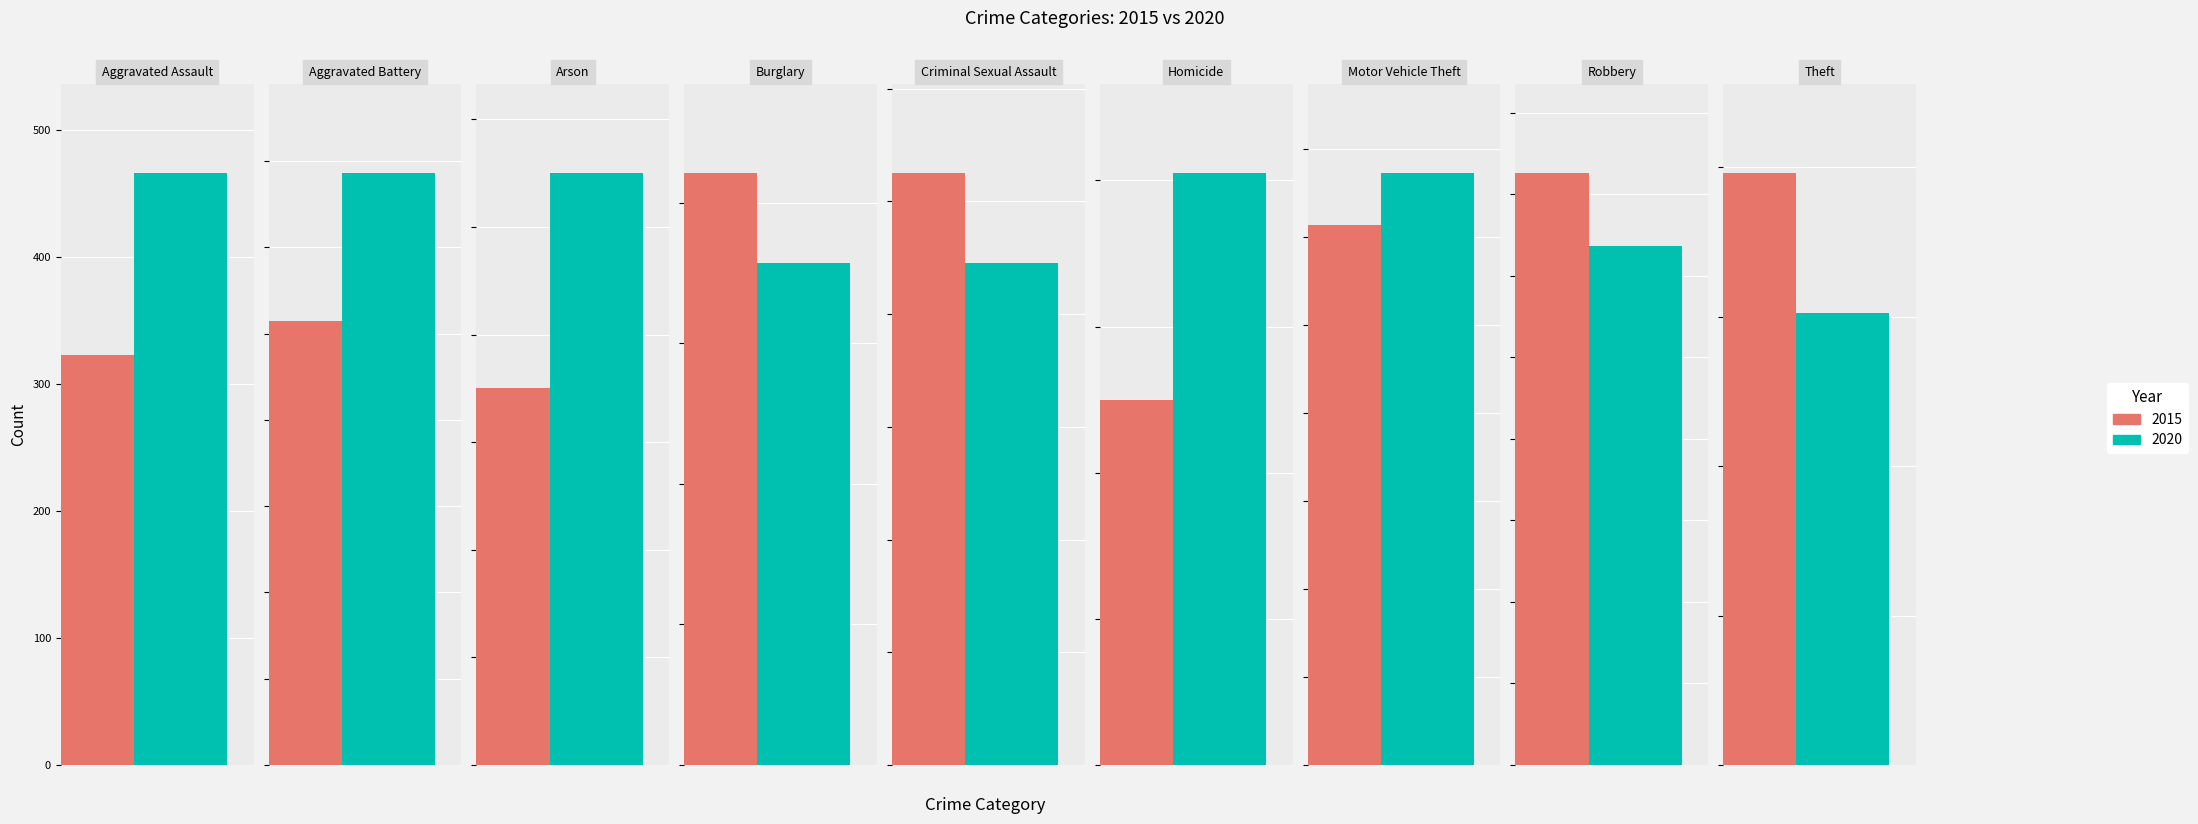

Where does the 2020 series first go above 466?

Aggravated Battery